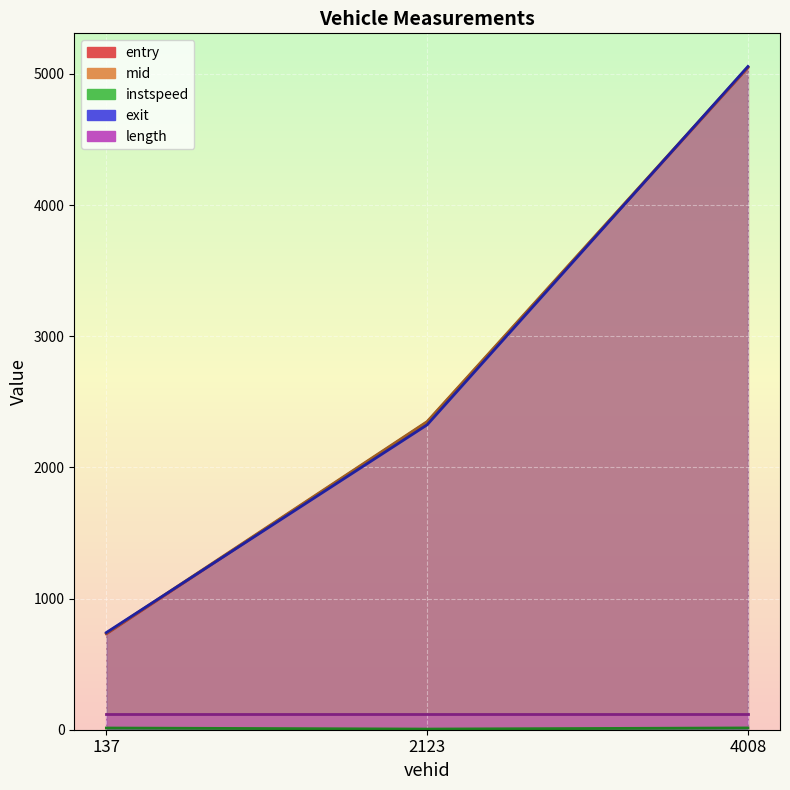

What is the sum of all entry values?

8123.0